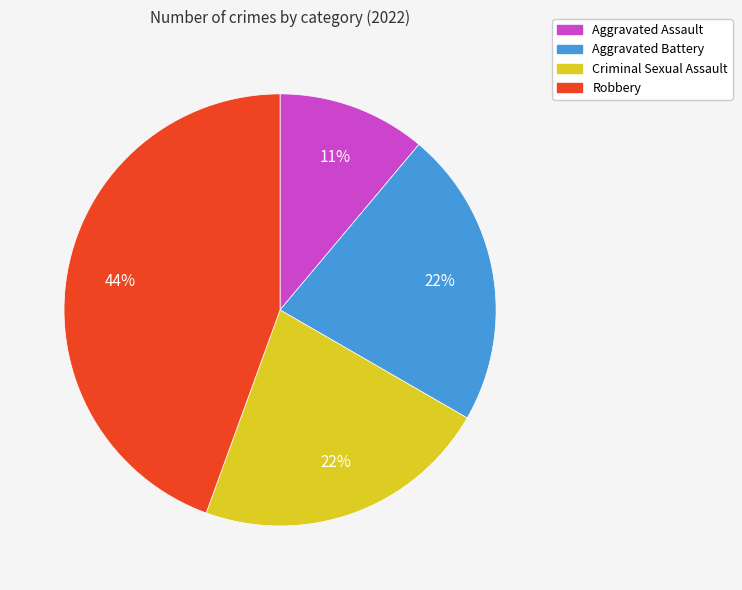

To the nearest percent, what is the difference between the largest and smallest slice percentages?

33%